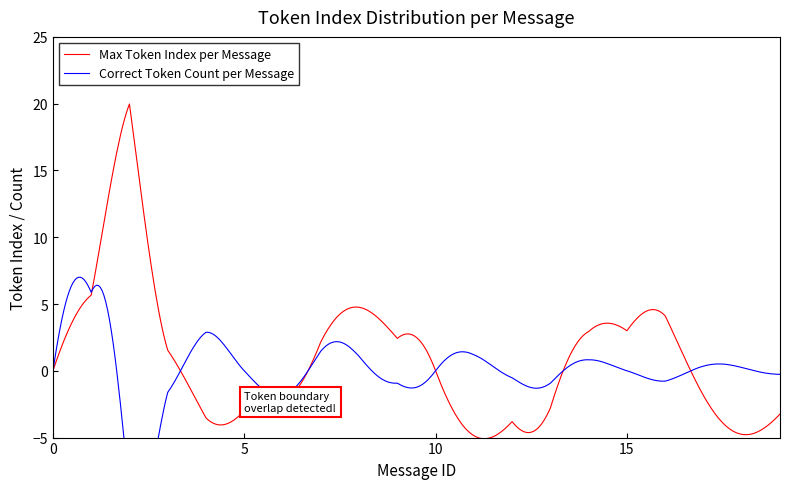

What is the difference between the maximum and minimum values in the Max Token Index per Message series?

25.1